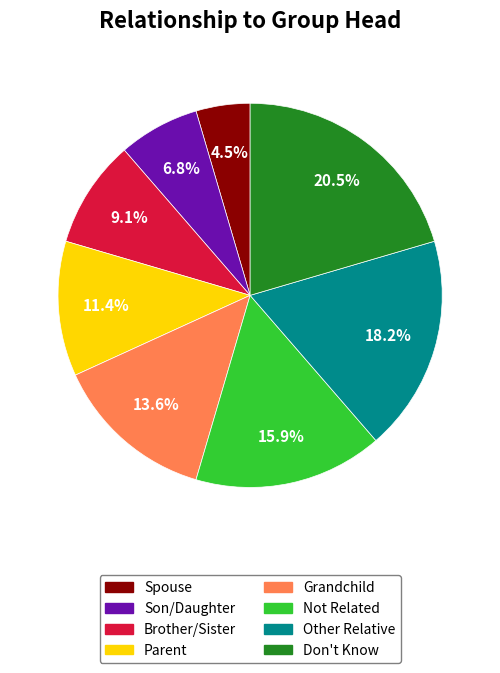

Which slice is the largest?

Don't Know